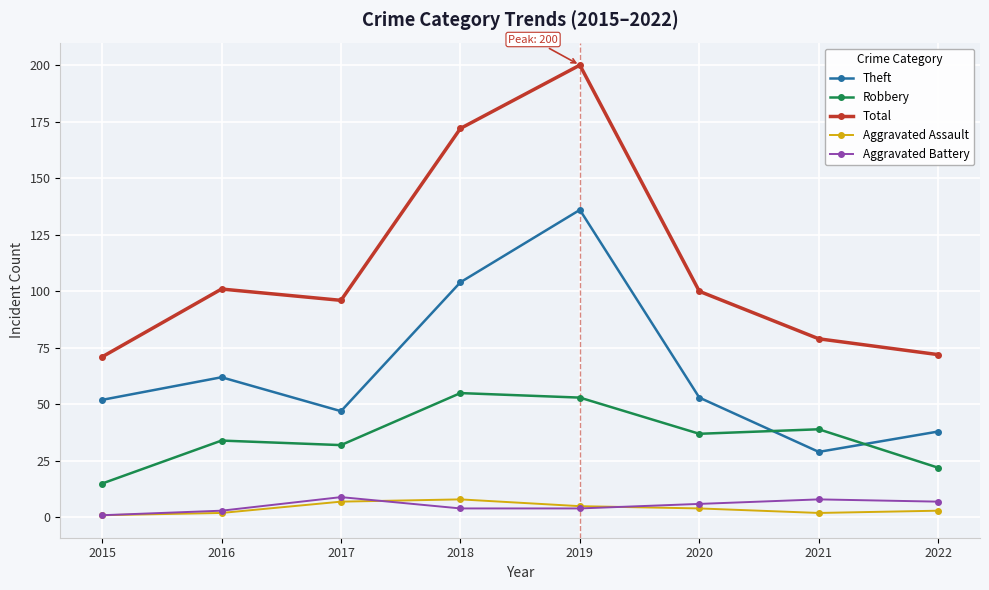

The Theft series shows 14 at 2015. True or false?

False